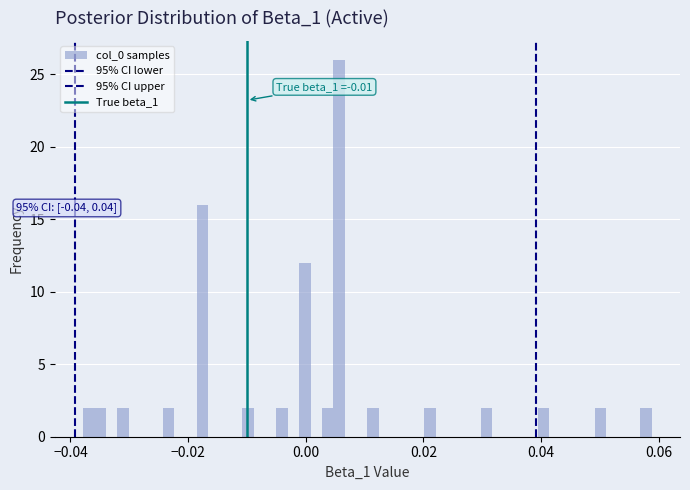

Around what value on the x-axis is the tallest bar? Give the approximate position of its centre, as read against the axis.

0.006